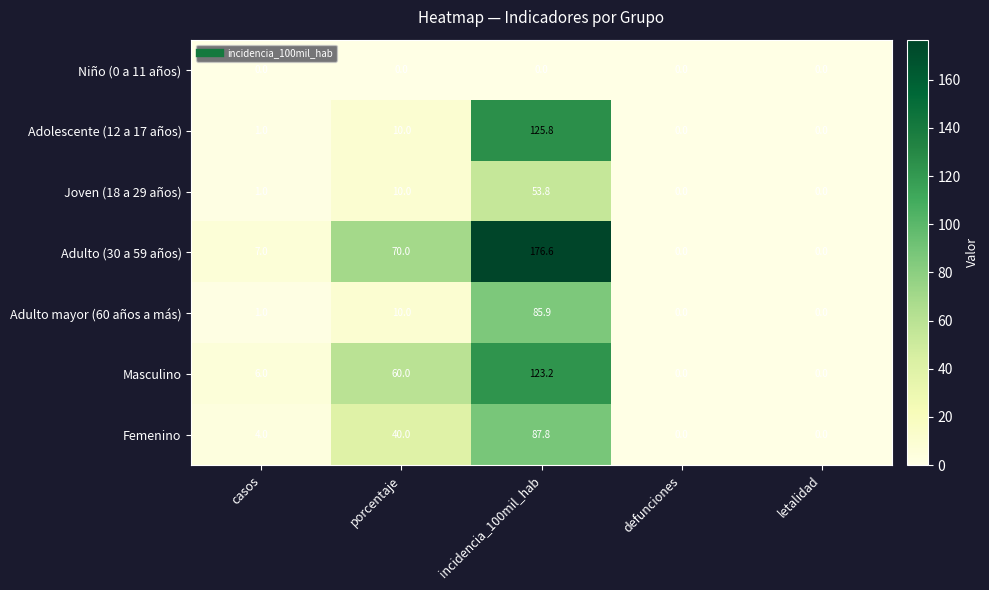

At how many categories does at least one series exceed 123?

1